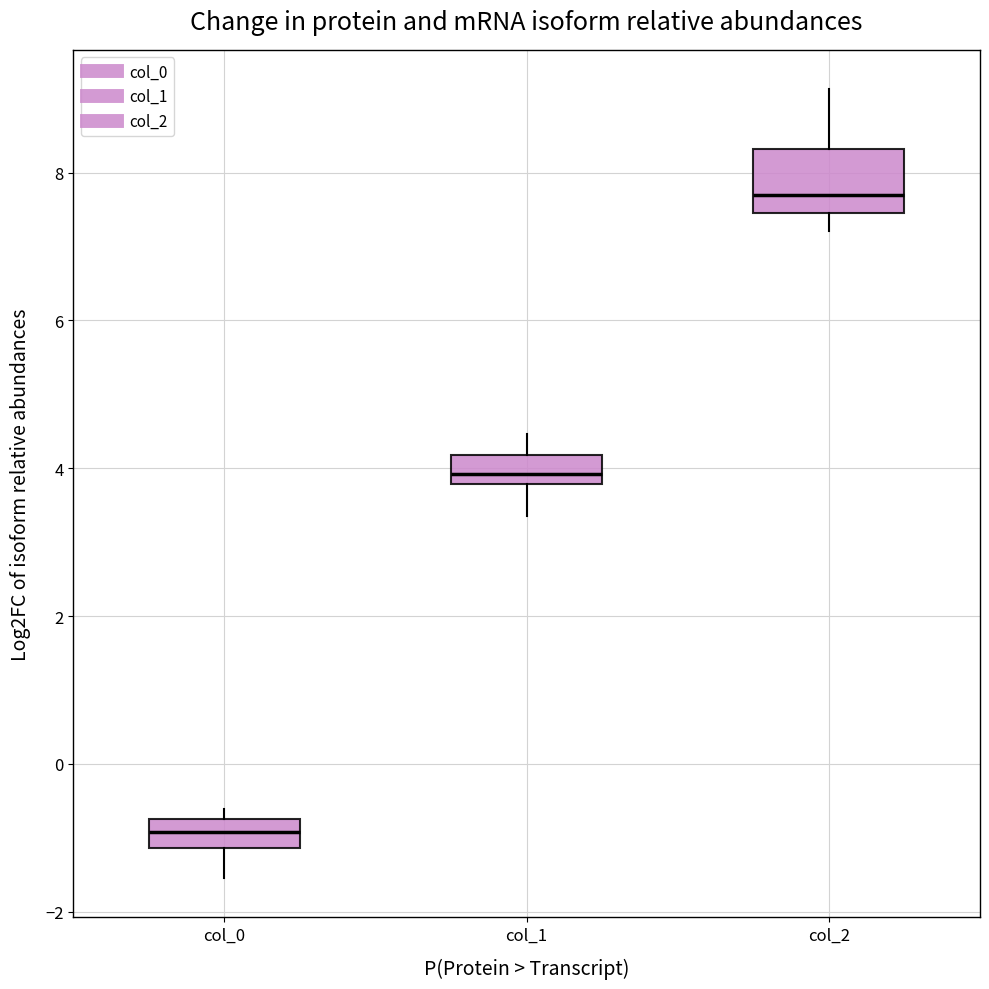

Which box is the tallest, from its lower edge to its upper edge?

col_2